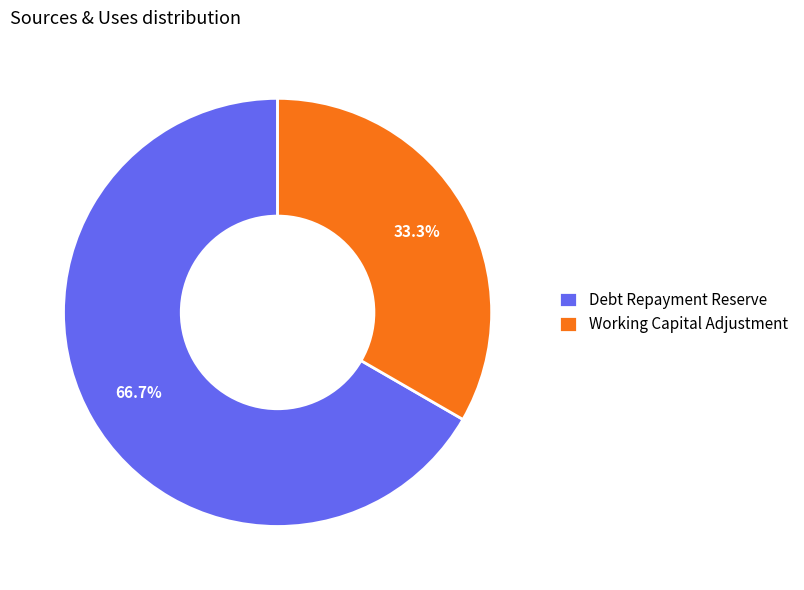

Rank the categories by value from lowest to highest.

Working Capital Adjustment, Debt Repayment Reserve